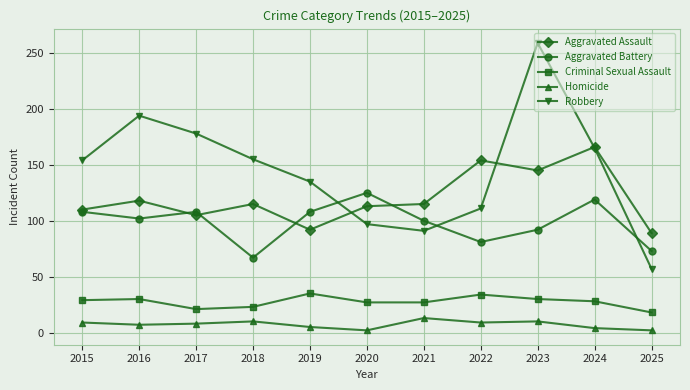

True or false: Aggravated Battery and Criminal Sexual Assault cross at least once.

False